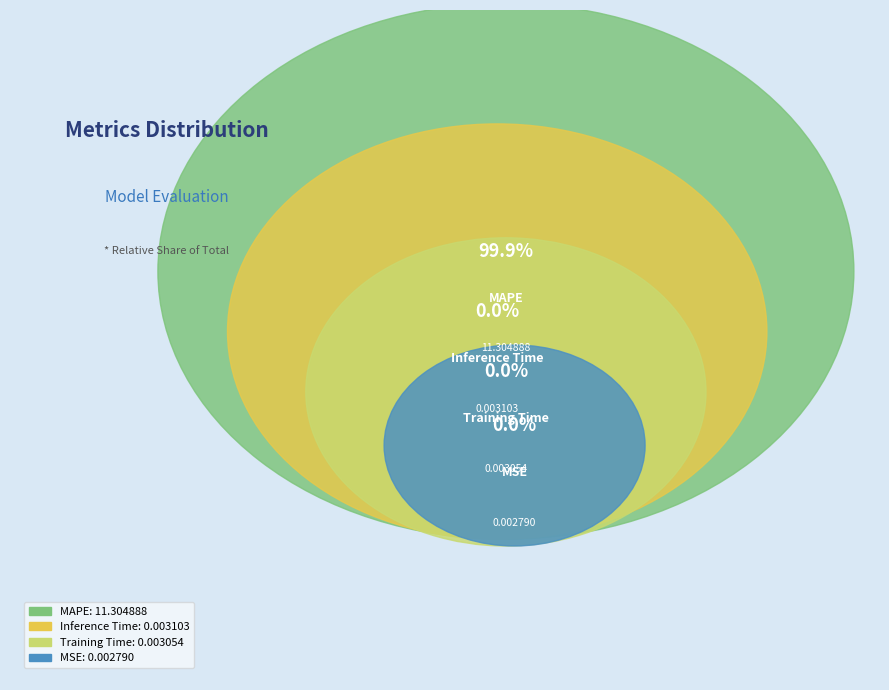

How many segments does this pie chart have?

4